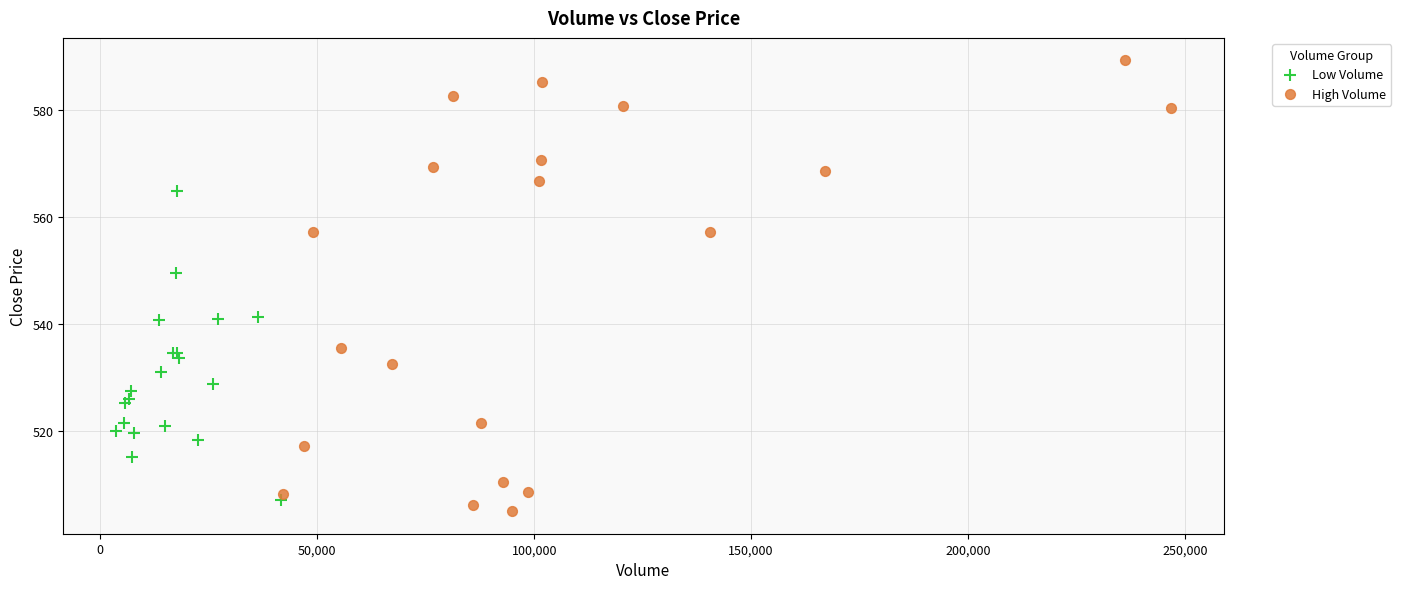

Which series has the largest Y range (max minus min)?

High Volume